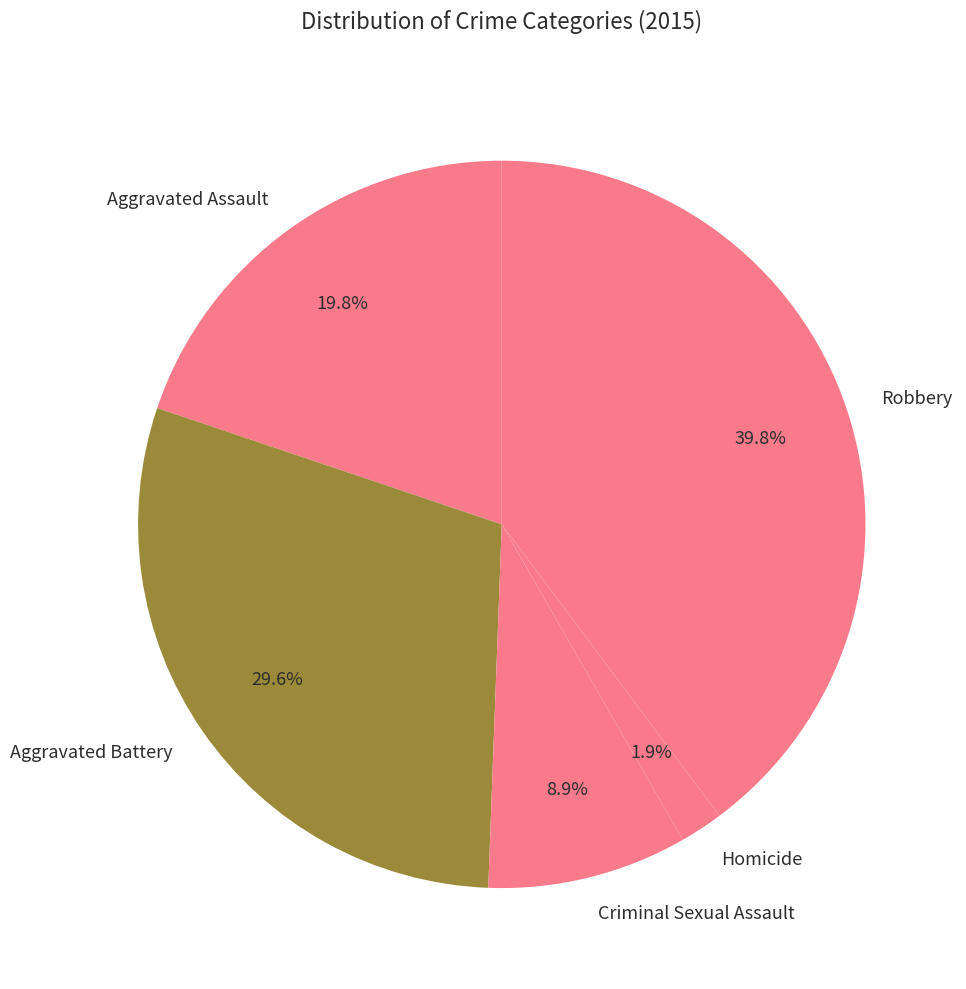

Is it true that Aggravated Battery is 41% of the pie?

False